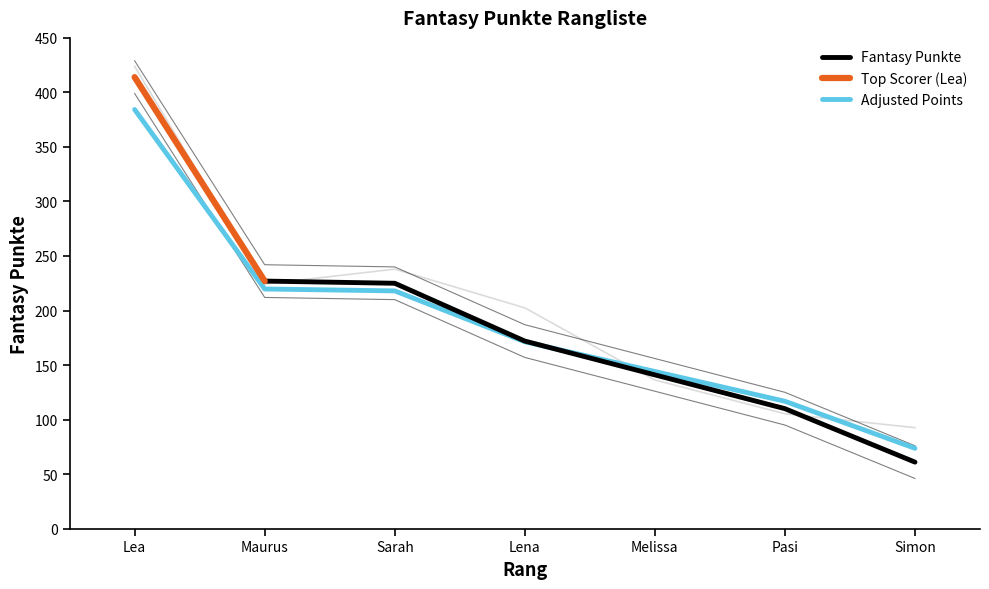

True or false: the data has more than 0 interior local peaks.

False